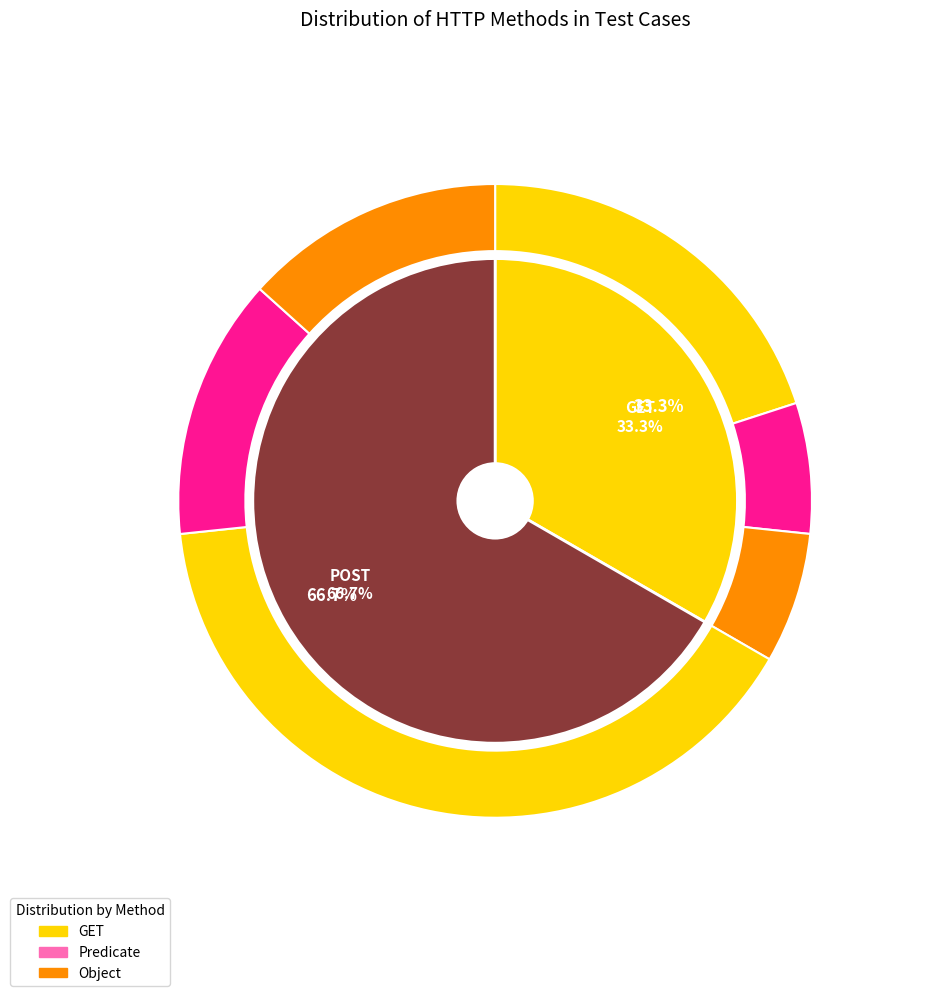

To the nearest percent, what is the combined percentage of POST and GET?

100%